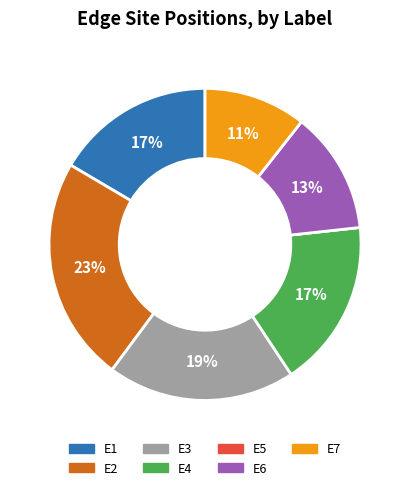

Is there a majority slice in this chart?

No